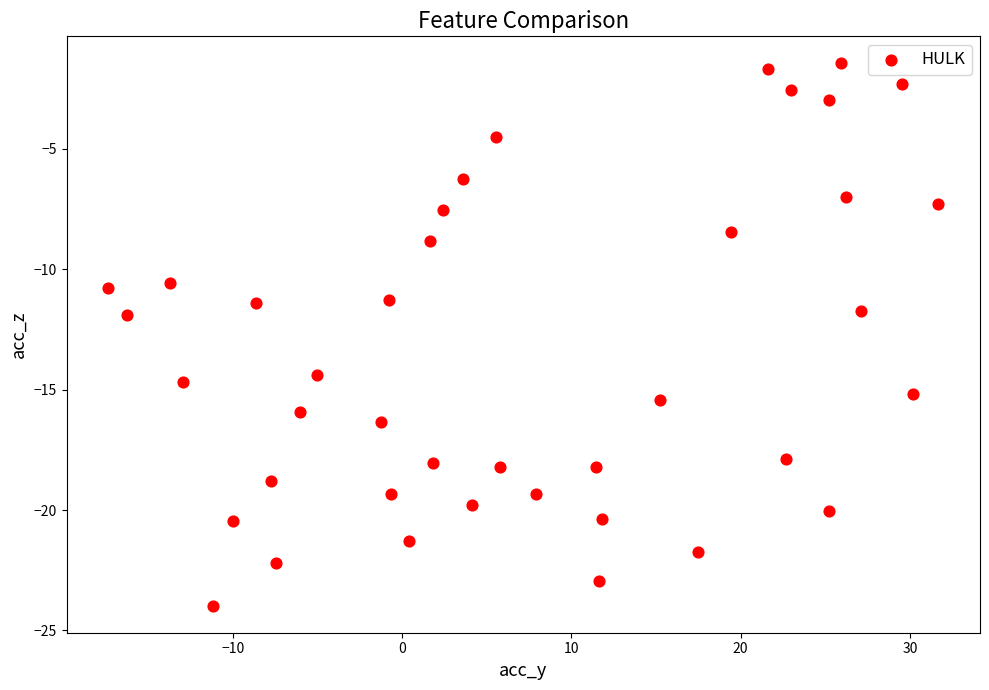

What is the range of Y values (max minus min)?

22.5